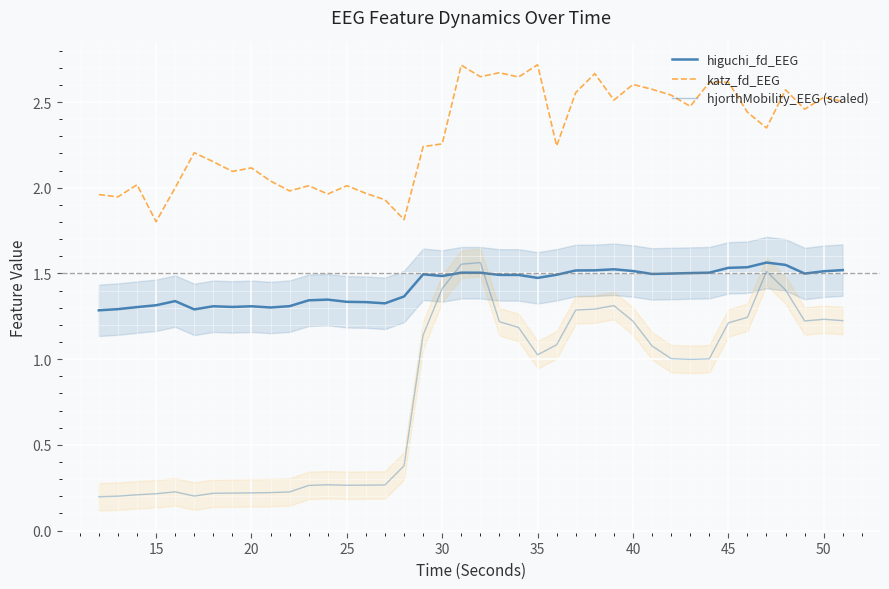

Does the chart display data point markers on the line(s)?

No